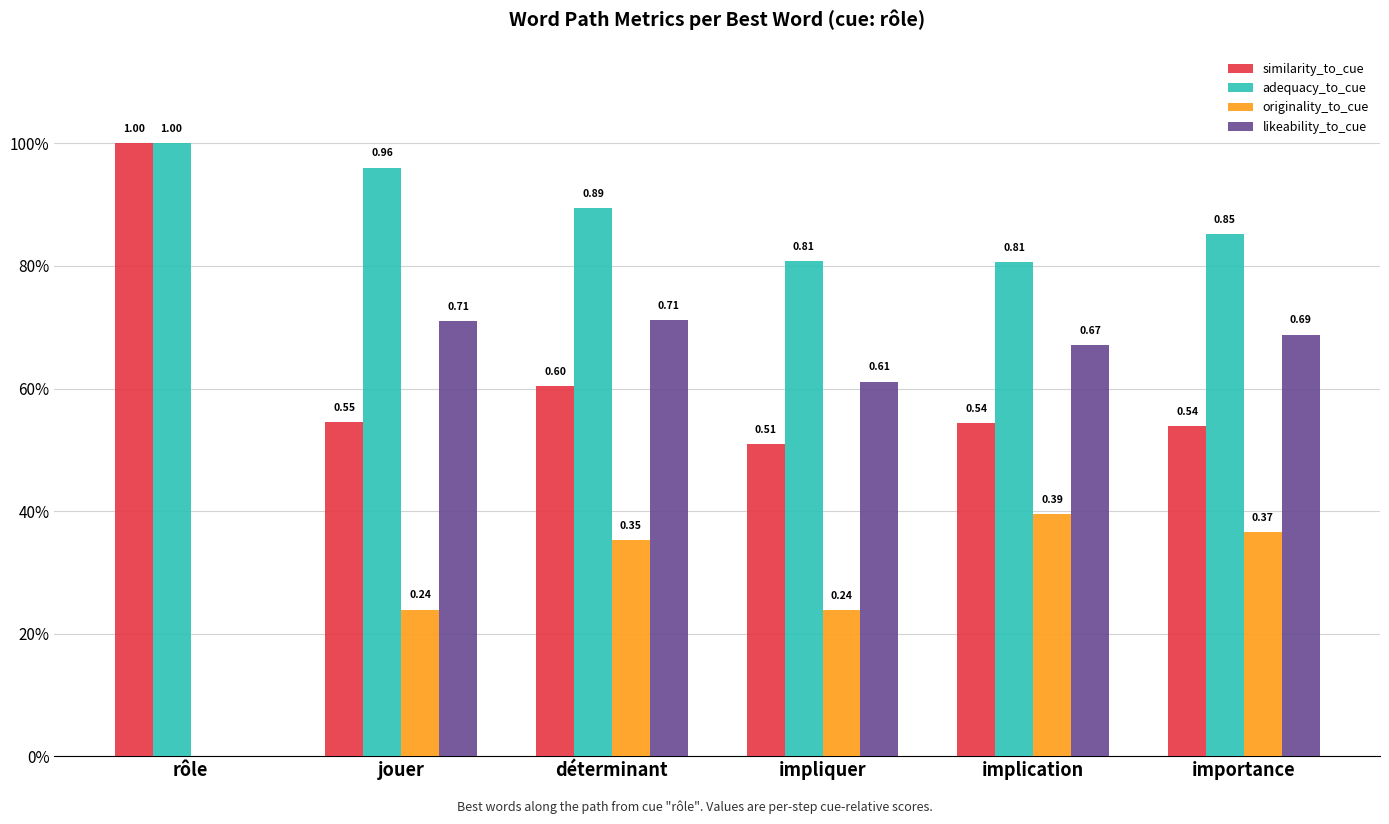

Which category has the lowest value across all series?

rôle